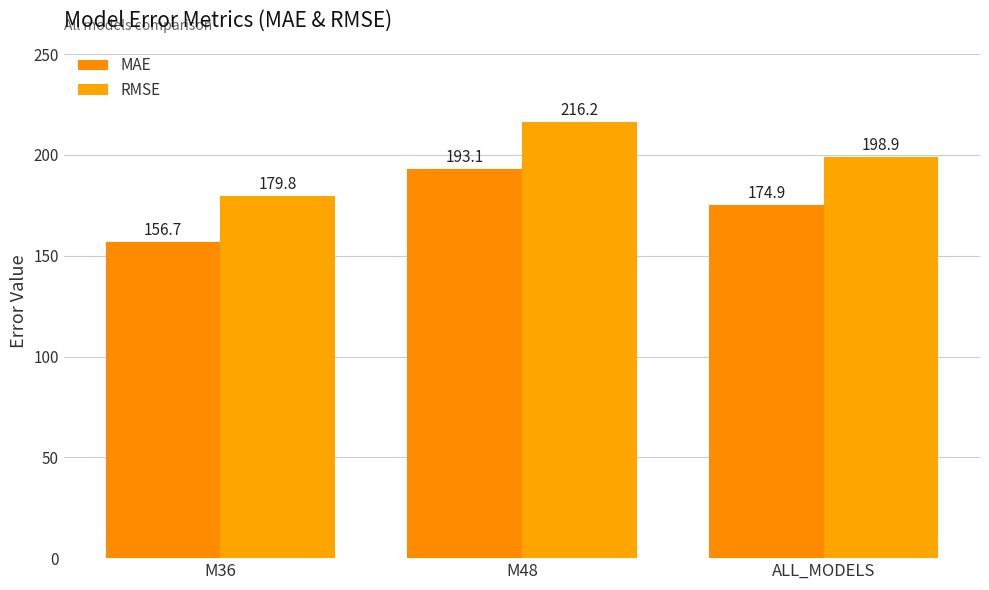

What is the value of the RMSE bar at the 1st from the left?

179.8